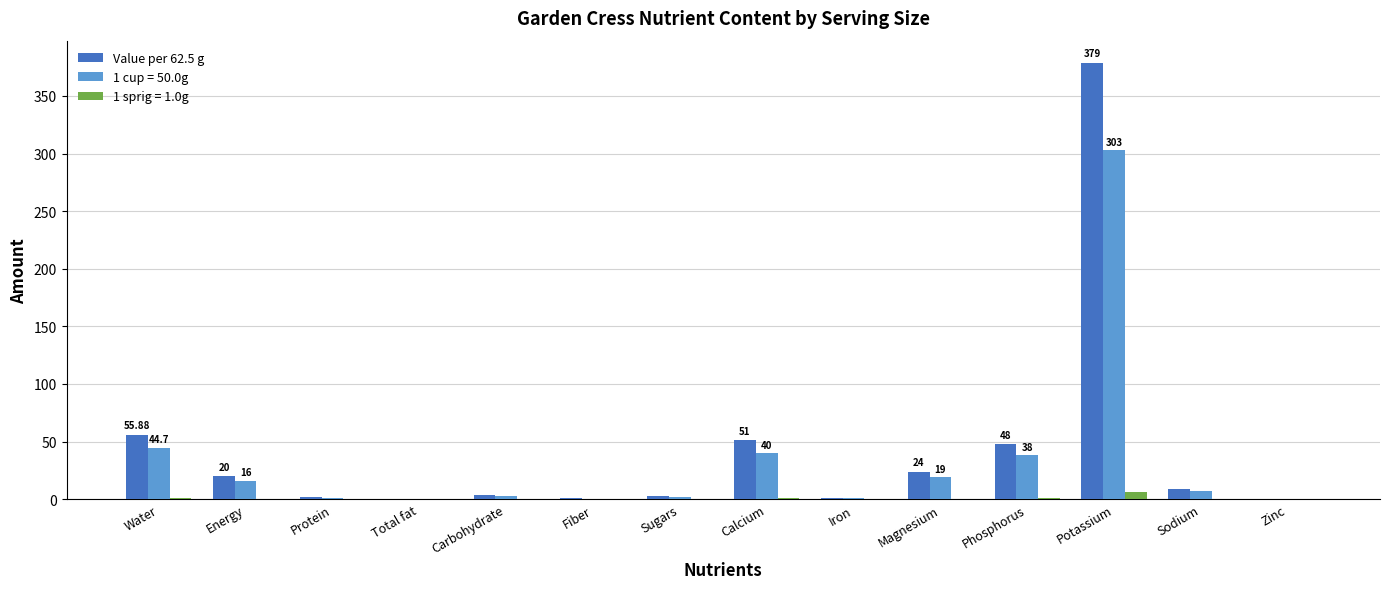

What is the sum of all 1 cup = 50.0g values?

475.7